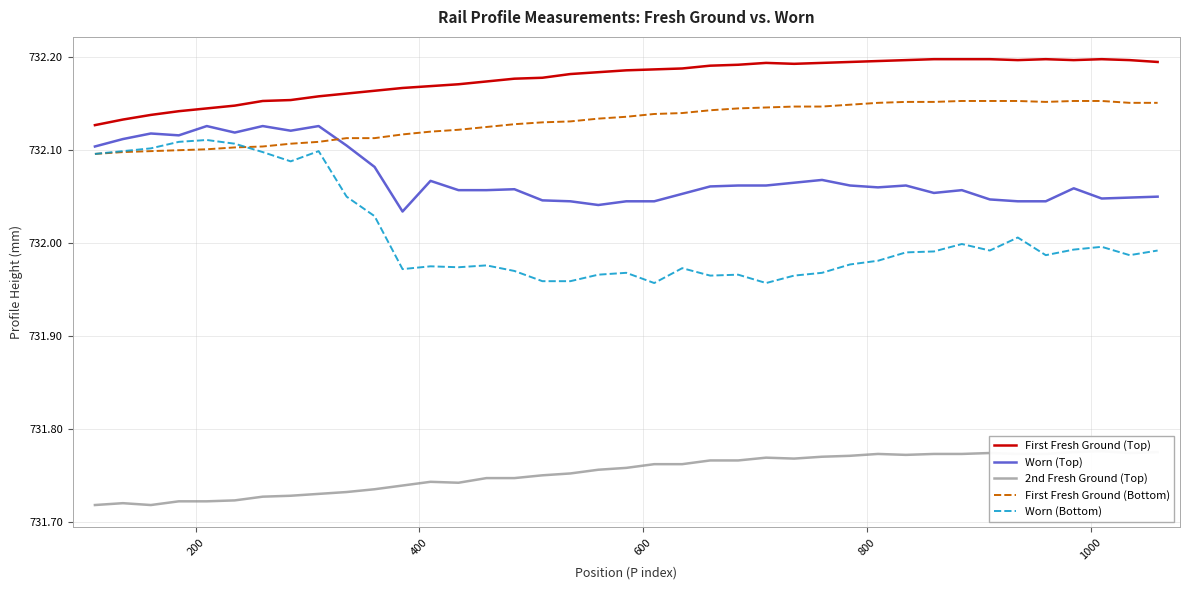

True or false: First Fresh Ground (Top) and First Fresh Ground (Bottom) cross at least once.

False